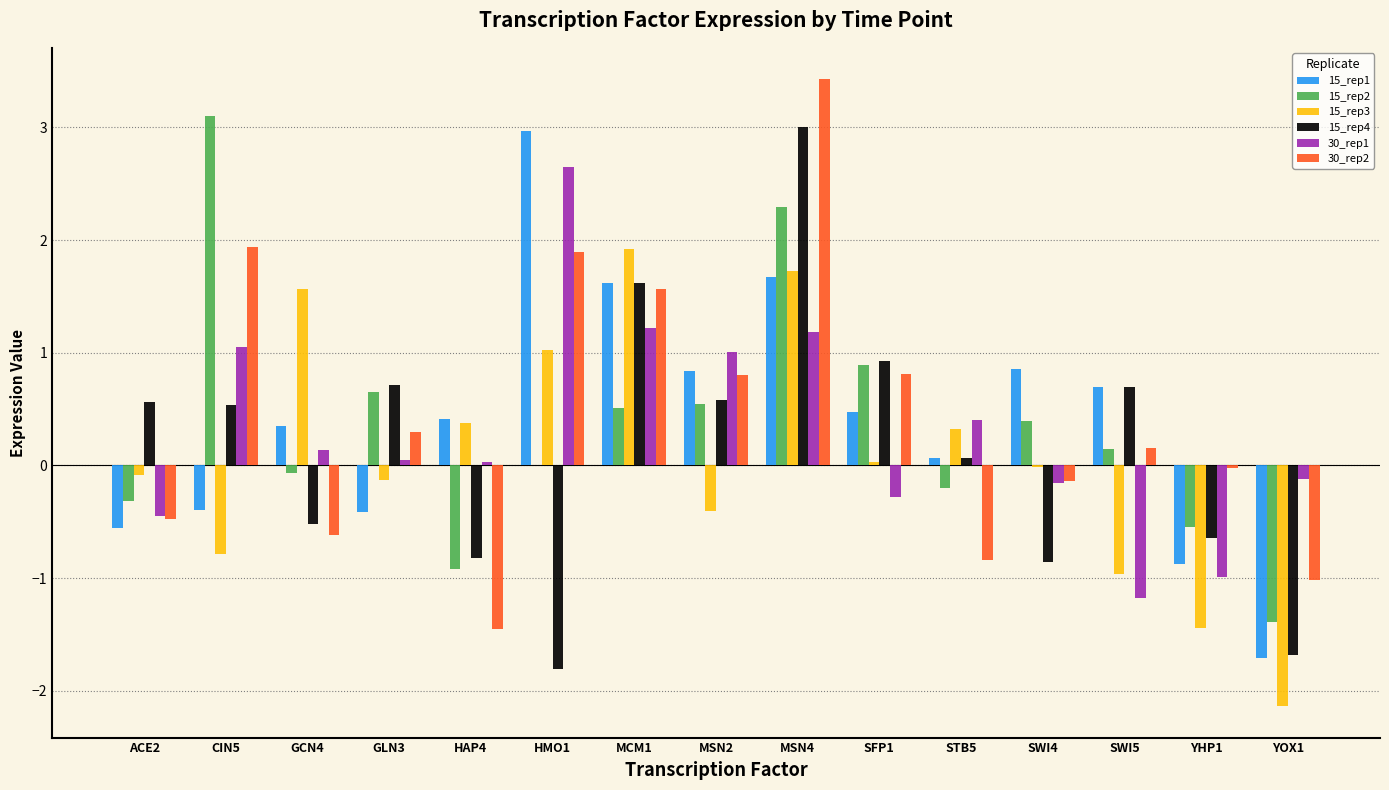

At which category is the sum across all series the highest?

MSN4